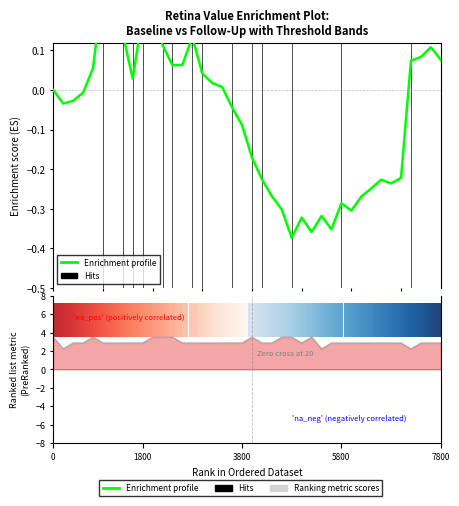

How many data points are less than 0?

21